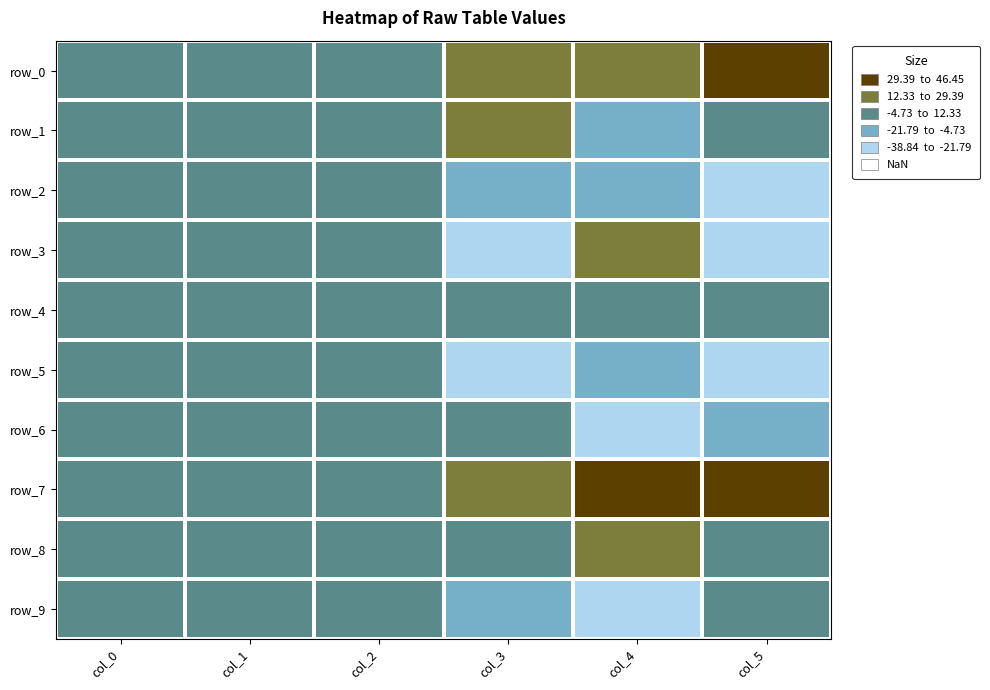

List the series in order of their peak value, highest first.

row_7, row_0, row_3, row_8, row_1, row_9, row_4, row_6, row_5, row_2